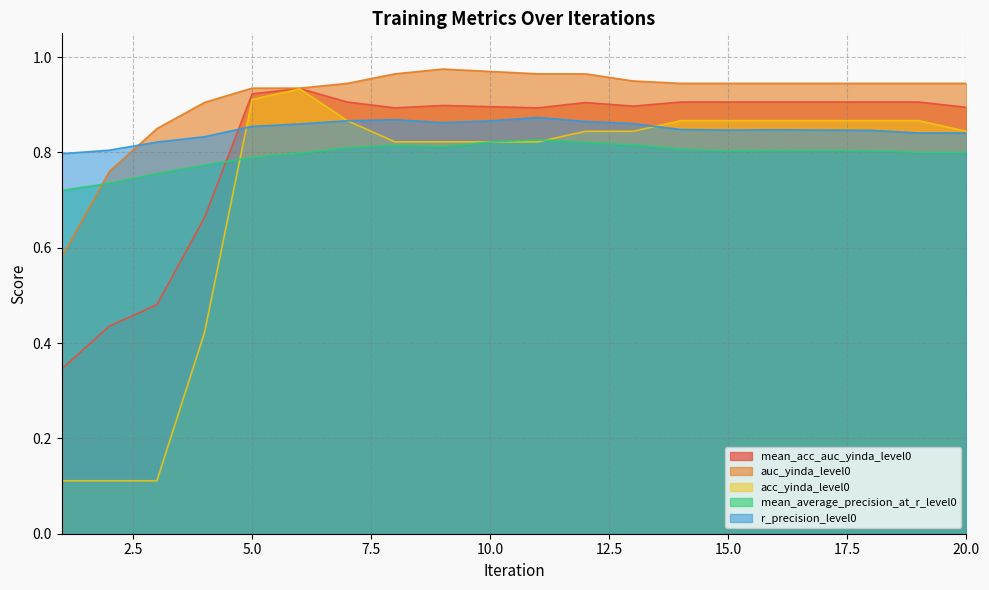

Reading left to right, transcribe all the data shown in this chart.

mean_acc_auc_yinda_level0: 1=0.3	2=0.4	3=0.5	4=0.7	5=0.9	6=0.9	7=0.9	8=0.9	9=0.9	10=0.9	11=0.9	12=0.9	13=0.9	14=0.9	15=0.9	16=0.9	17=0.9	18=0.9	19=0.9	20=0.9
auc_yinda_level0: 1=0.6	2=0.8	3=0.8	4=0.9	5=0.9	6=0.9	7=0.9	8=1.0	9=1.0	10=1.0	11=1.0	12=1.0	13=0.9	14=0.9	15=0.9	16=0.9	17=0.9	18=0.9	19=0.9	20=0.9
acc_yinda_level0: 1=0.1	2=0.1	3=0.1	4=0.4	5=0.9	6=0.9	7=0.9	8=0.8	9=0.8	10=0.8	11=0.8	12=0.8	13=0.8	14=0.9	15=0.9	16=0.9	17=0.9	18=0.9	19=0.9	20=0.8
mean_average_precision_at_r_level0: 1=0.7	2=0.7	3=0.8	4=0.8	5=0.8	6=0.8	7=0.8	8=0.8	9=0.8	10=0.8	11=0.8	12=0.8	13=0.8	14=0.8	15=0.8	16=0.8	17=0.8	18=0.8	19=0.8	20=0.8
r_precision_level0: 1=0.8	2=0.8	3=0.8	4=0.8	5=0.9	6=0.9	7=0.9	8=0.9	9=0.9	10=0.9	11=0.9	12=0.9	13=0.9	14=0.8	15=0.8	16=0.8	17=0.8	18=0.8	19=0.8	20=0.8